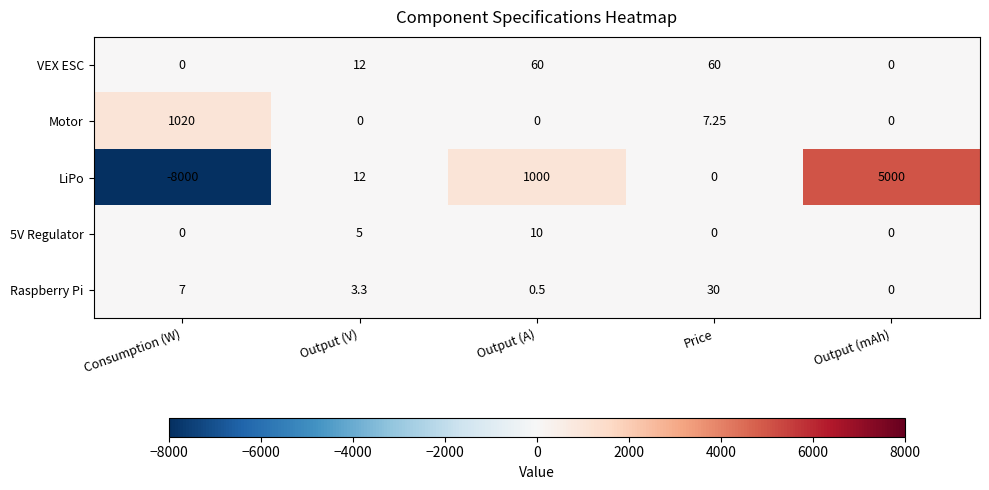

Which label corresponds to the largest value in the chart?

Output (mAh)